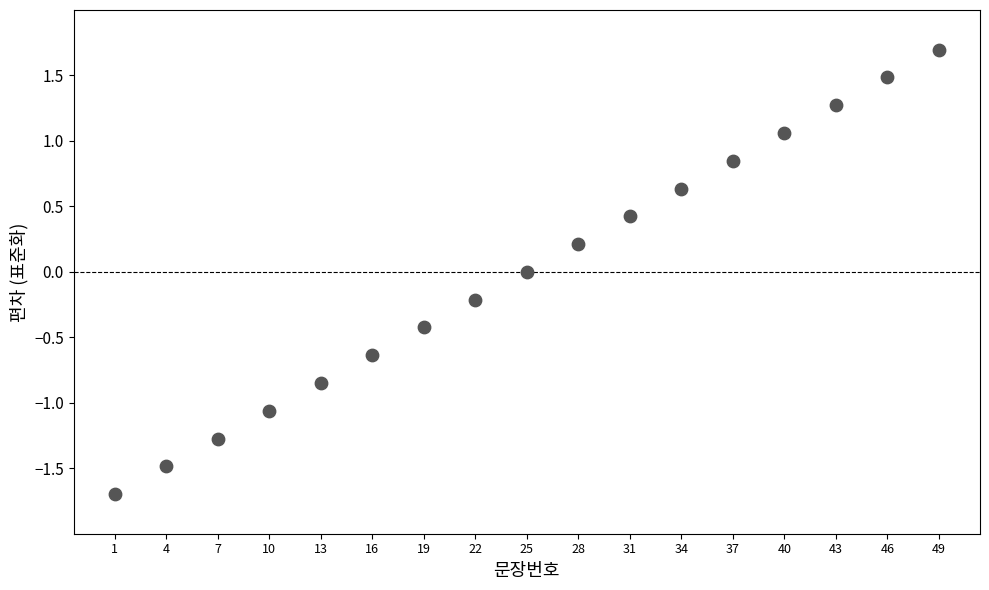

What is the range of Y values (max minus min)?

3.4